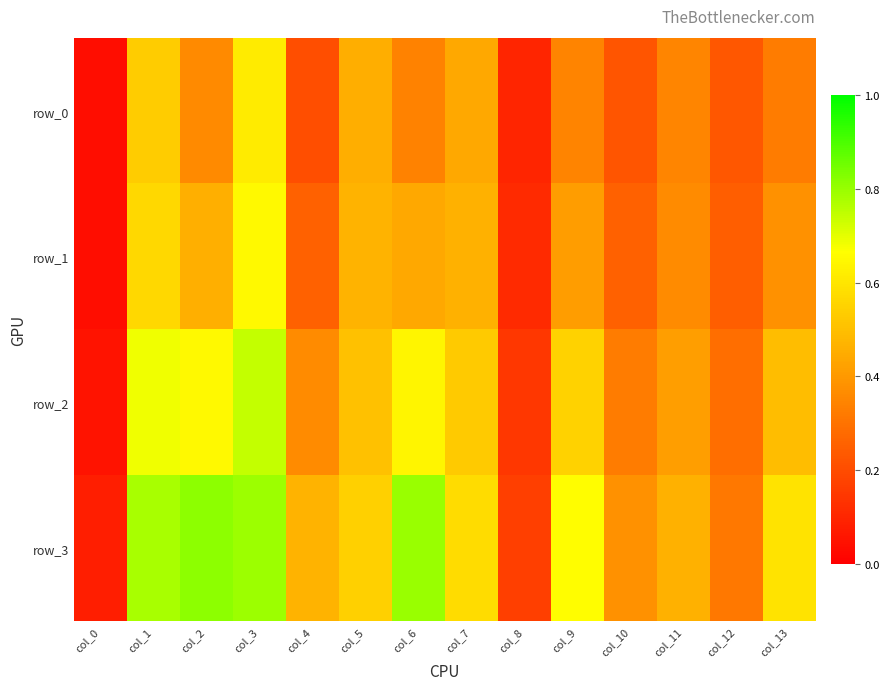

True or false: row_1 has a value of 0.4 at col_13.

True